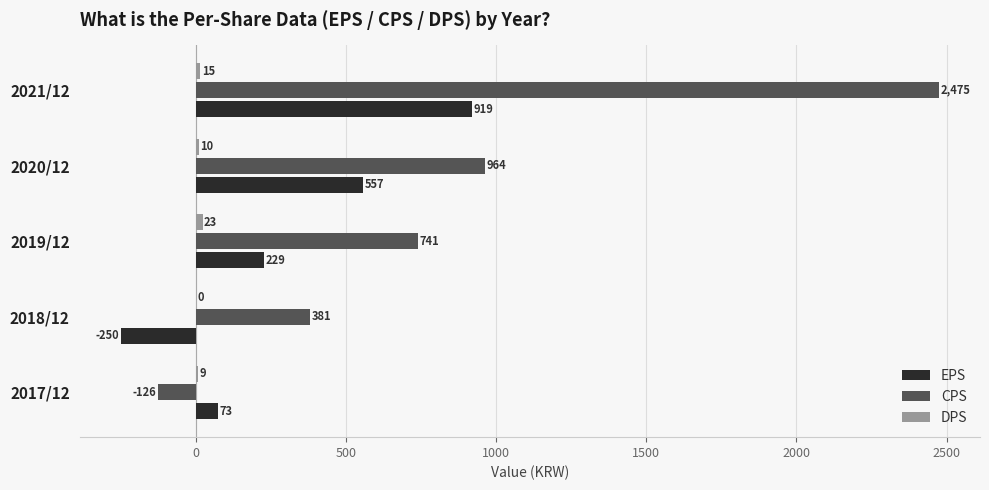

Which series has the largest range (max minus min)?

CPS